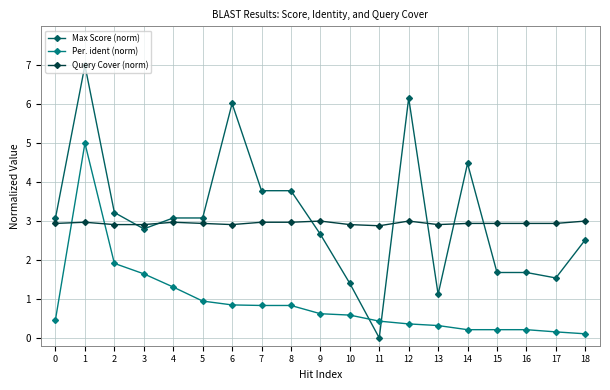

At which category is the sum across all series the highest?

1